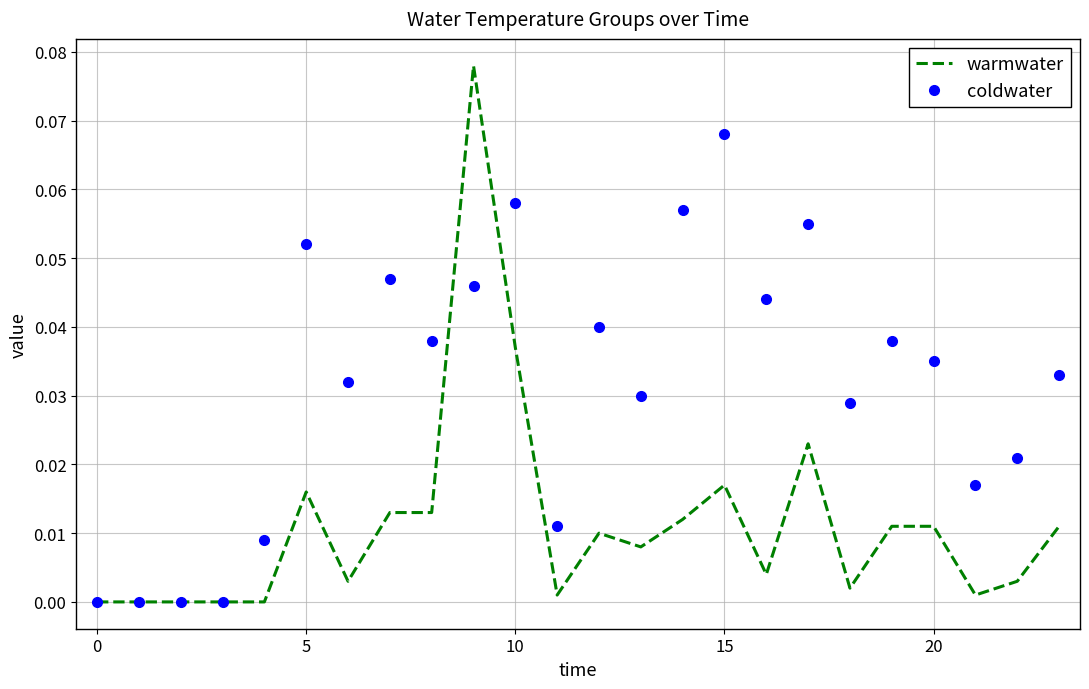

Rank the series by their average value, from highest to lowest.

coldwater, warmwater